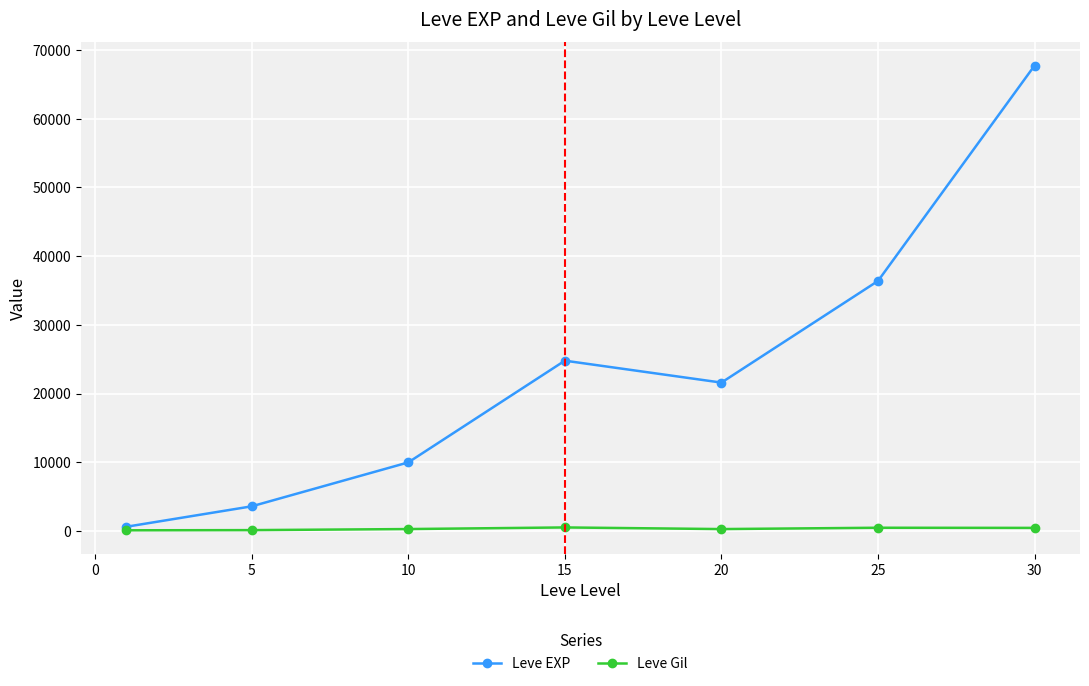

Which series has the largest range (max minus min)?

Leve EXP